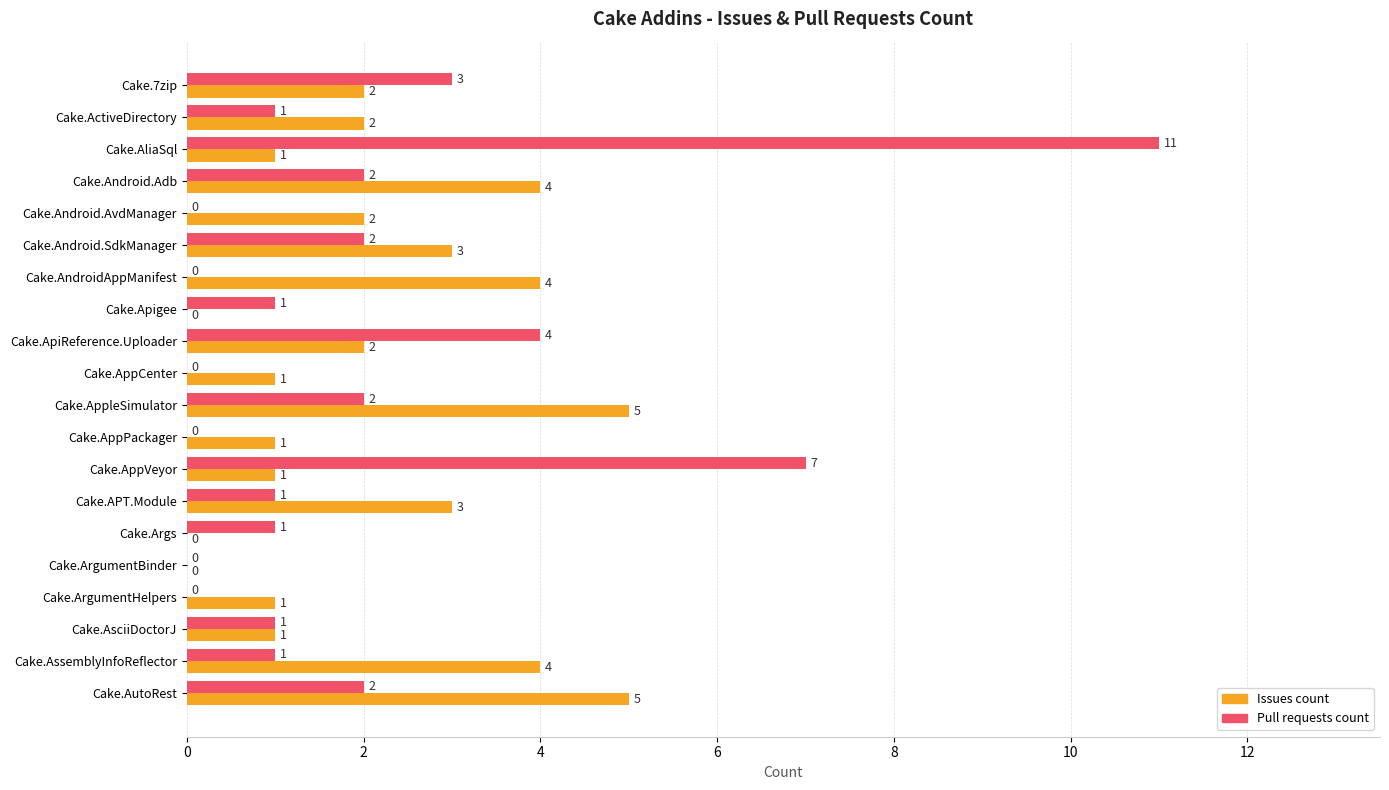

True or false: Issues count has a value of 0 at Cake.ArgumentHelpers.

False